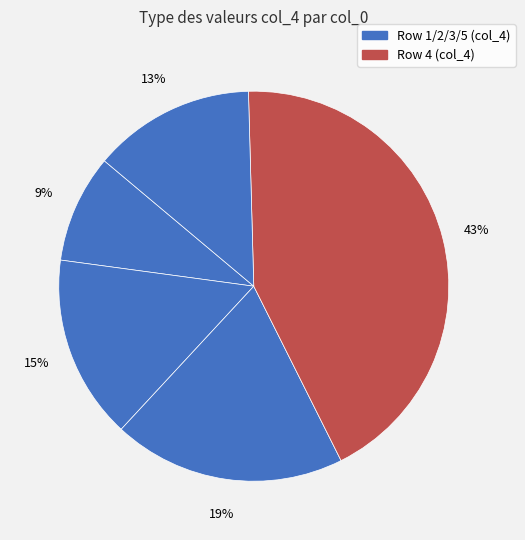

To the nearest percent, what is the average slice percentage?

20%